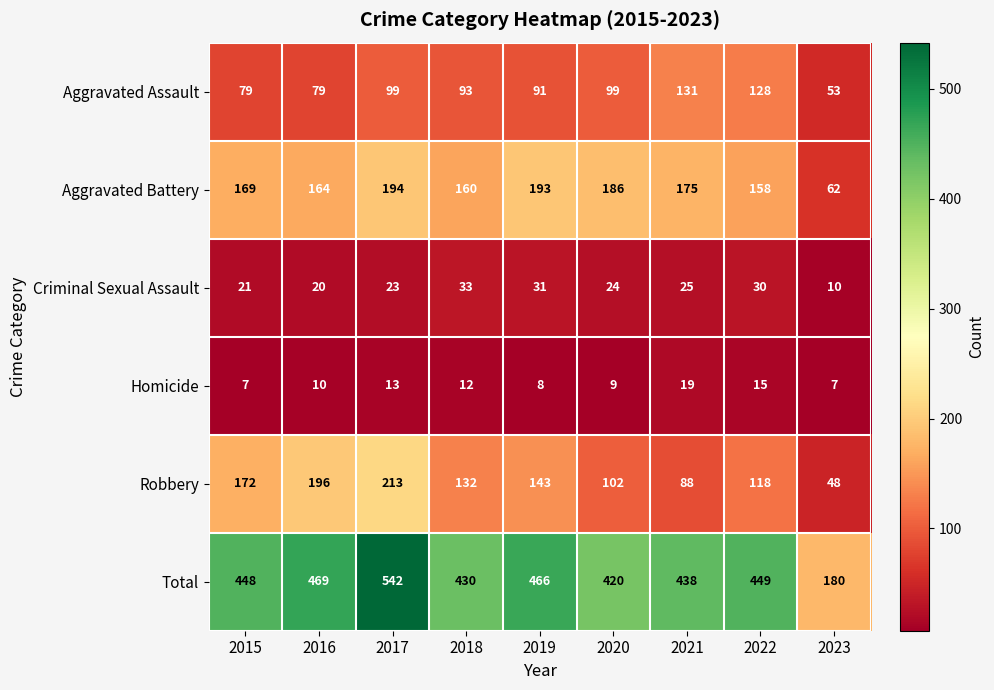

What is the difference between the highest and lowest values at 2021?

419